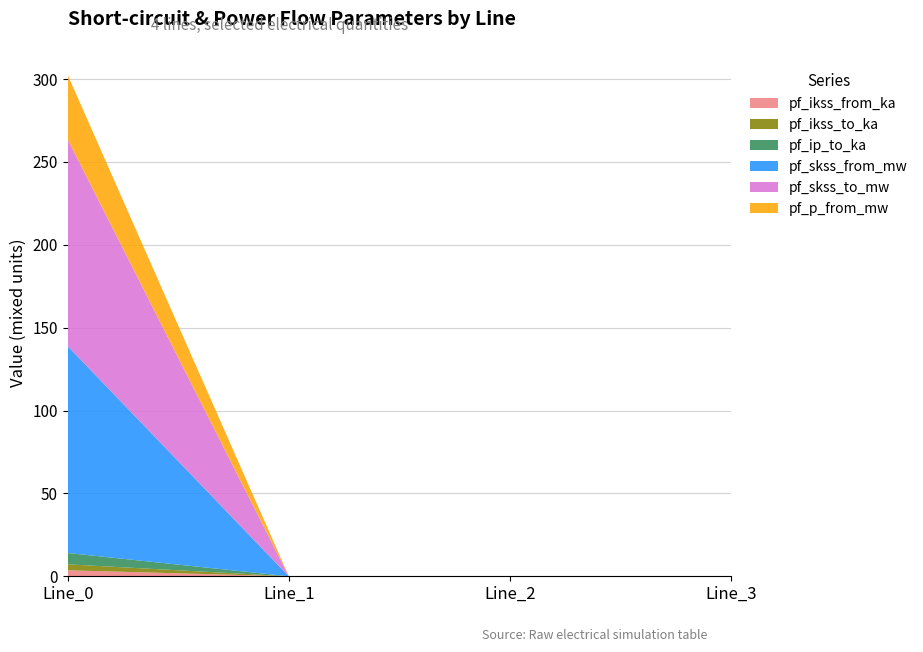

Reading left to right, extract all data points from this chart.

pf_ikss_from_ka: 3.6	0.0	0.0	0.0
pf_ikss_to_ka: 3.6	0.0	0.0	0.0
pf_ip_to_ka: 6.8	0.0	0.0	0.0
pf_skss_from_mw: 124.8	0.0	0.0	0.0
pf_skss_to_mw: 124.8	0.0	0.0	0.0
pf_p_from_mw: 38.9	0.0	0.0	0.0